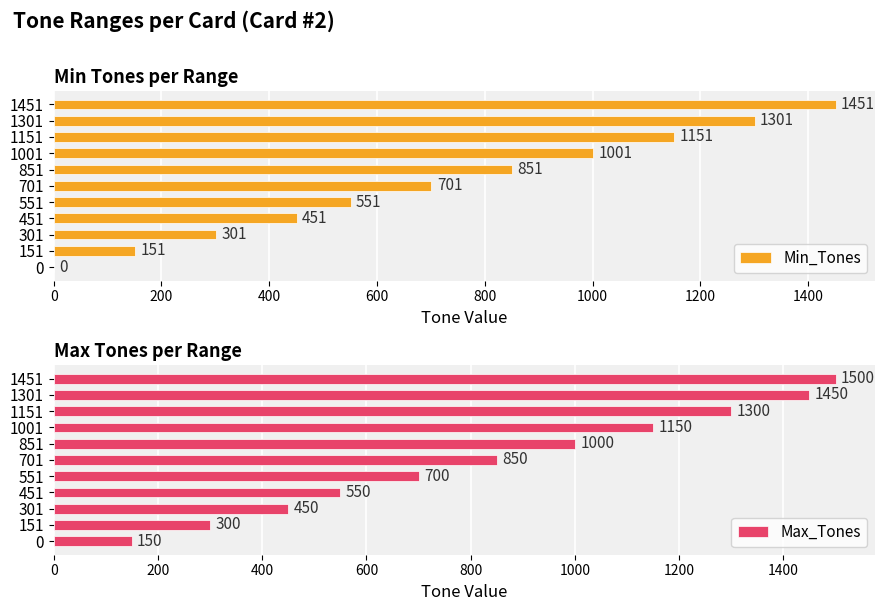

At which label is Min_Tones closest to 725?

701